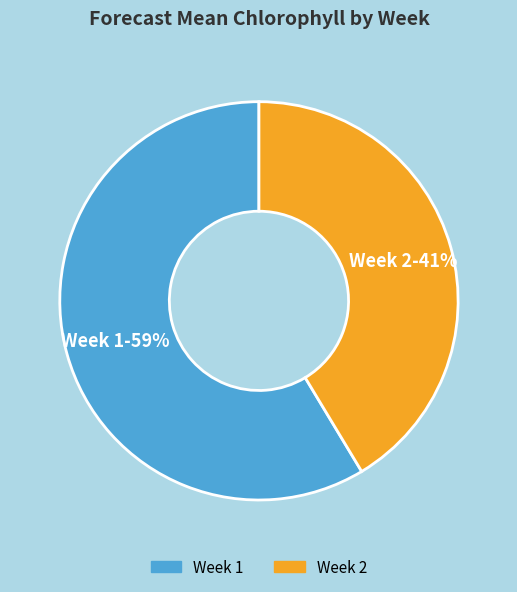

To the nearest percent, what is the average slice percentage?

50%